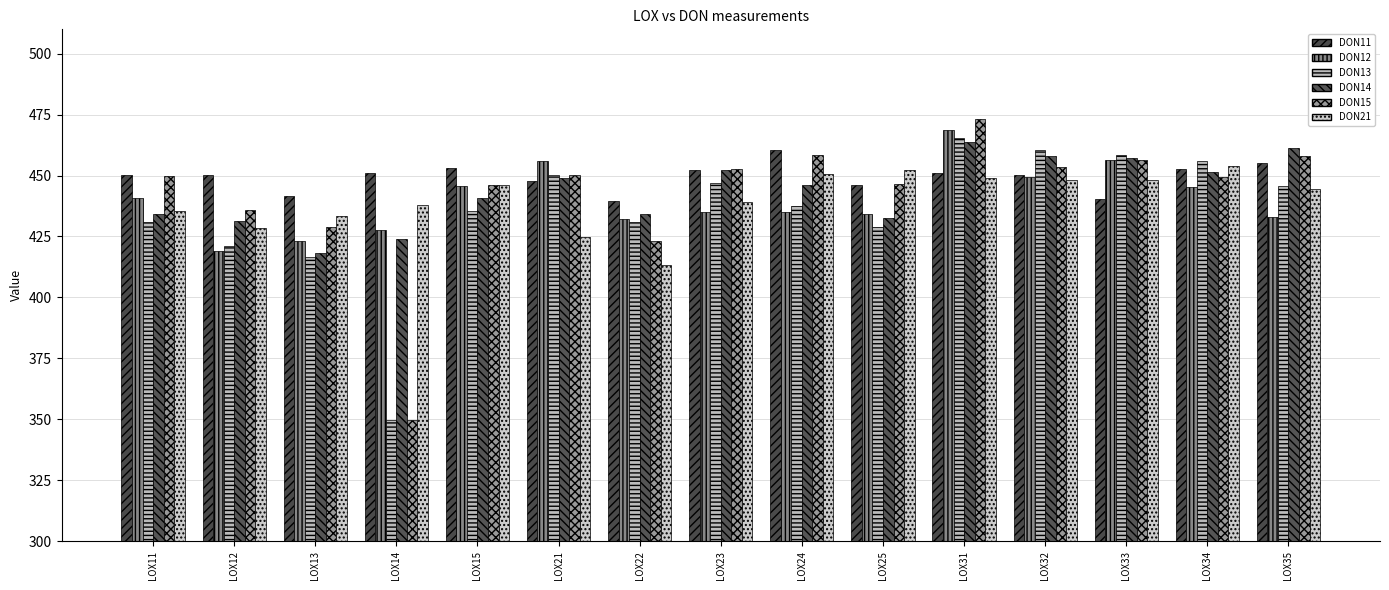

What is the sum of the DON12 values at LOX33 and LOX23?

891.3